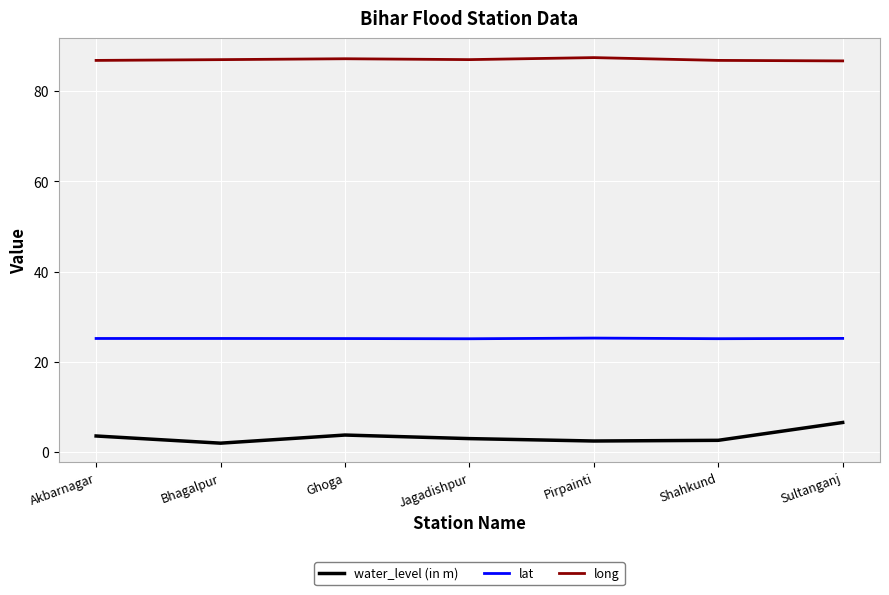

What are all the series names shown in the legend?

water_level (in m), lat, long